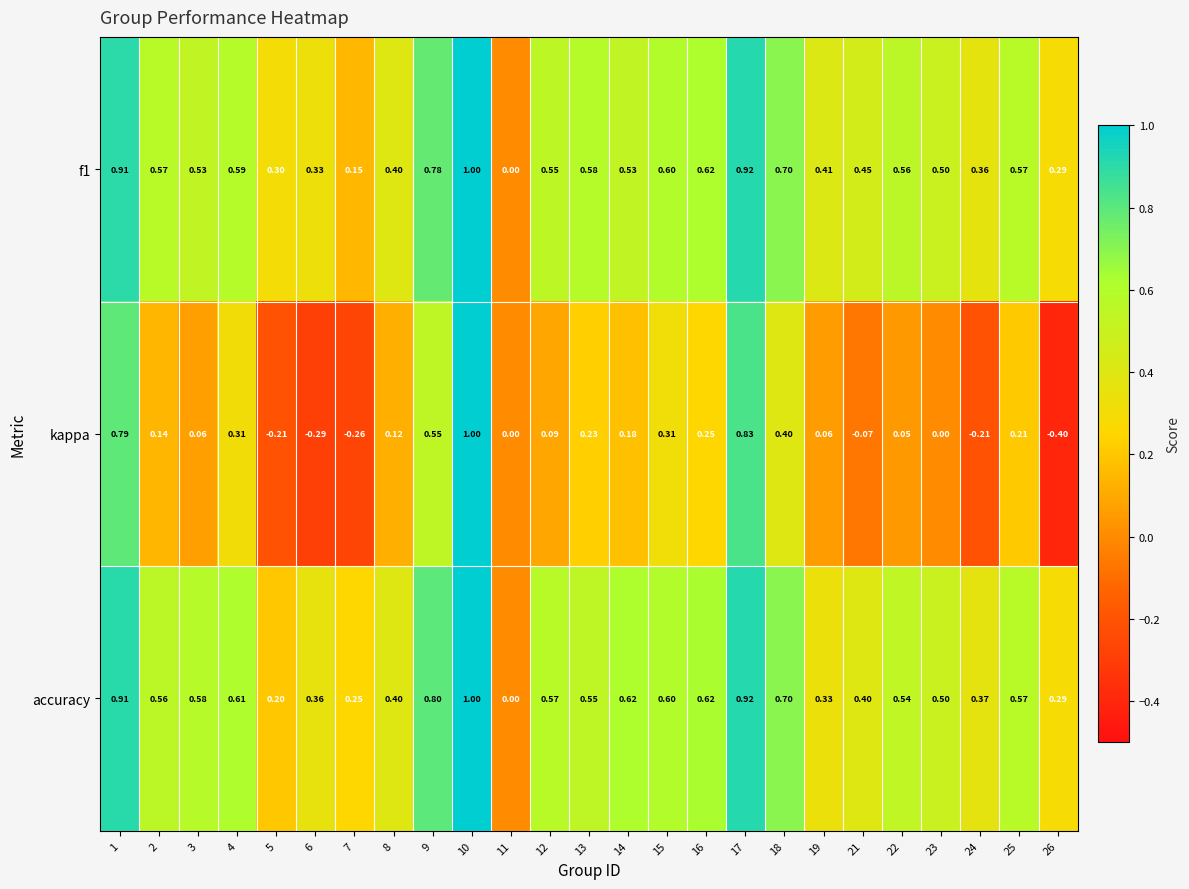

How many categories are shown in the chart?

25